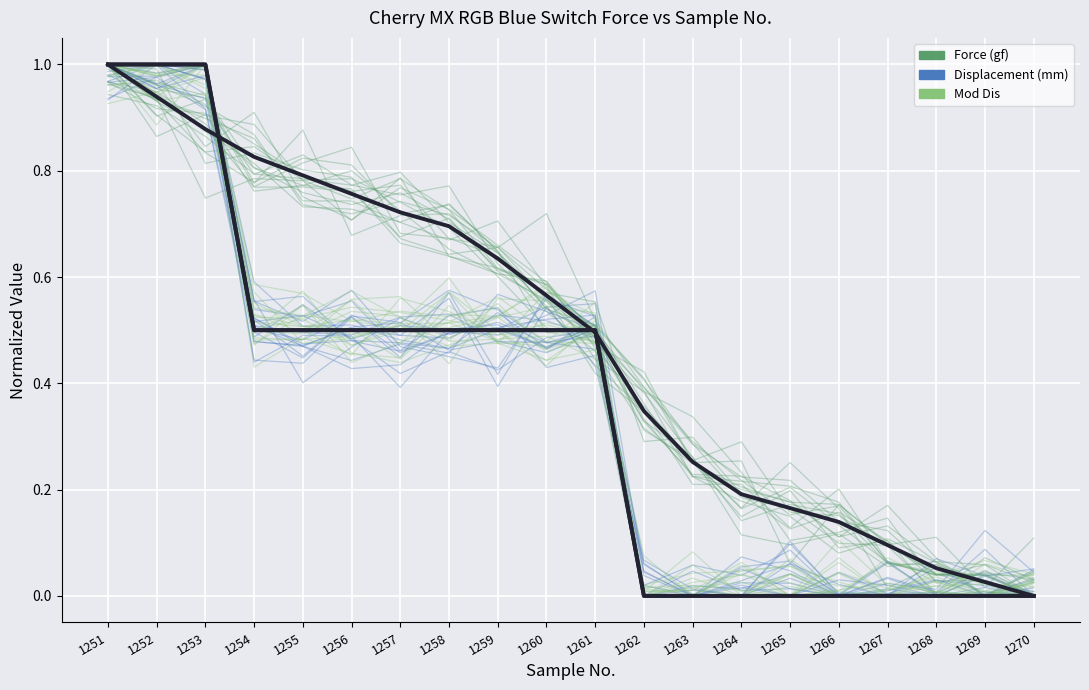

Which series has the largest range (max minus min)?

Force (gf)